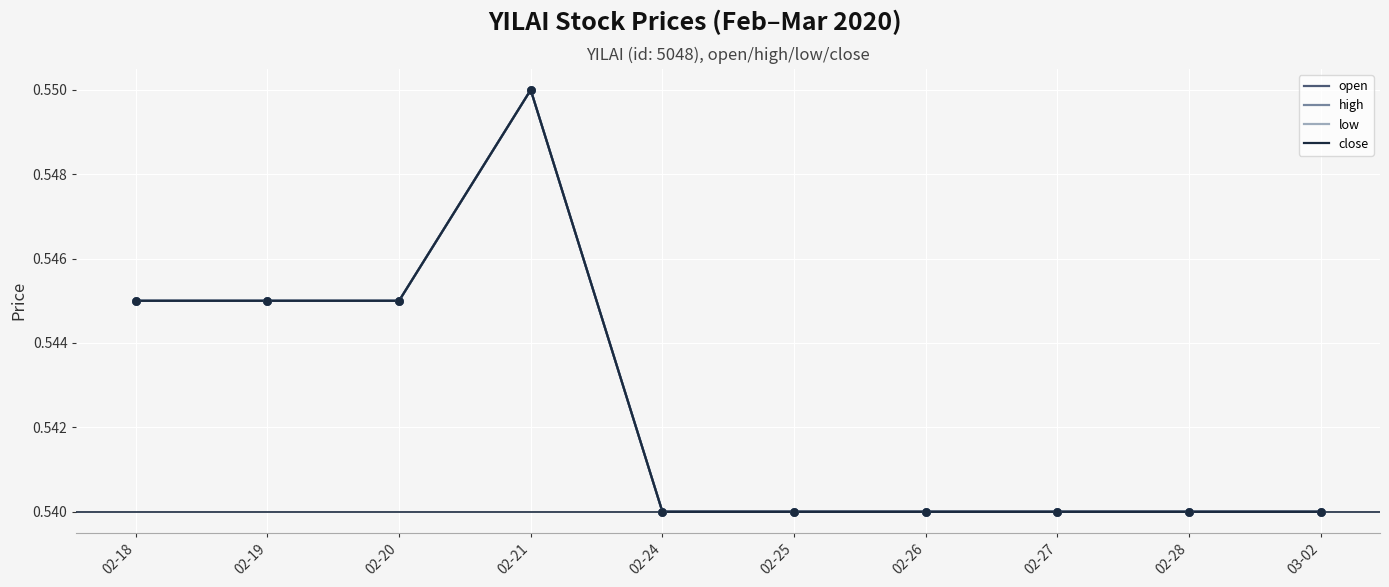

At which category is the sum across all series the highest?

02-21